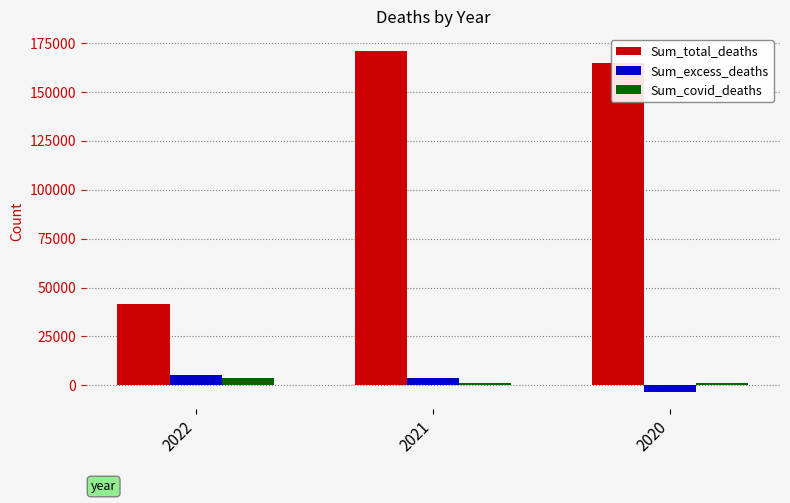

How many Sum_excess_deaths values are between -3617 and 5358?

3